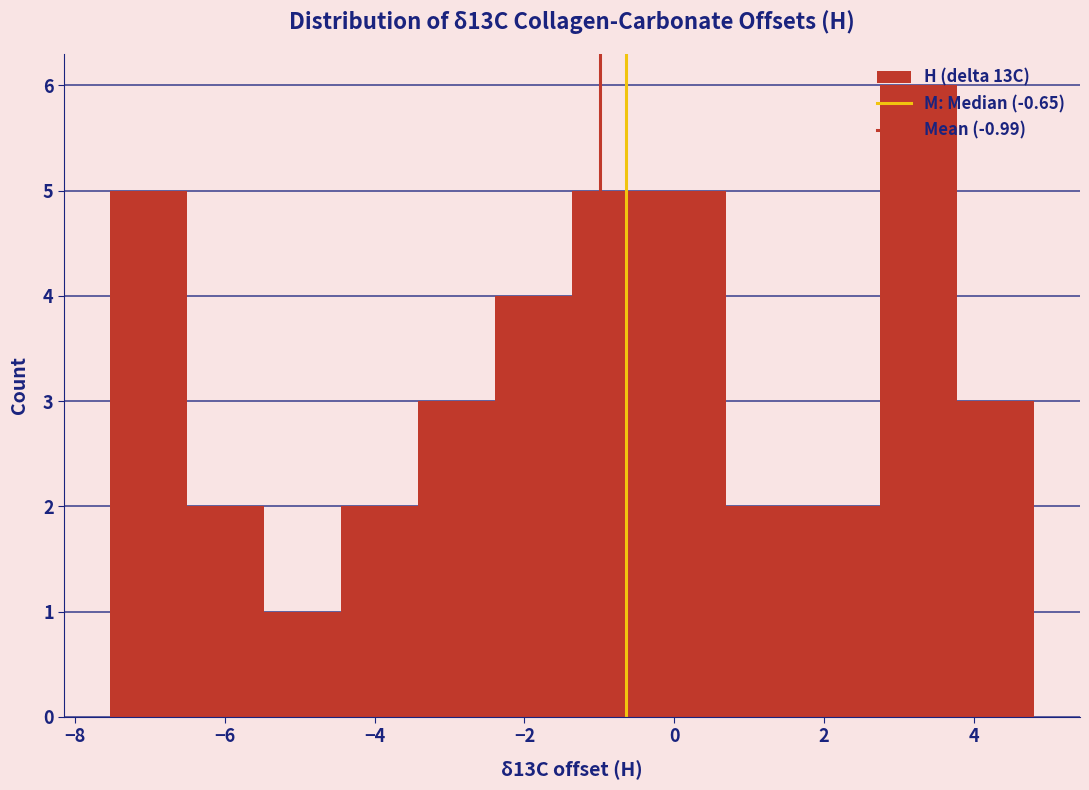

Reading left to right, transcribe this chart: for each bar, give the range it covers on the x-axis and its height. Neither the bar edges nor the heights are printed on the chart, so give them approximately, as read against the axes.

-7.6 to -6.6: 5
-6.6 to -5.4: 2
-5.4 to -4.4: 1
-4.4 to -3.4: 2
-3.4 to -2.4: 3
-2.4 to -1.4: 4
-1.4 to -0.4: 5
-0.4 to 0.6: 5
0.6 to 1.8: 2
1.8 to 2.8: 2
2.8 to 3.8: 6
3.8 to 4.8: 3